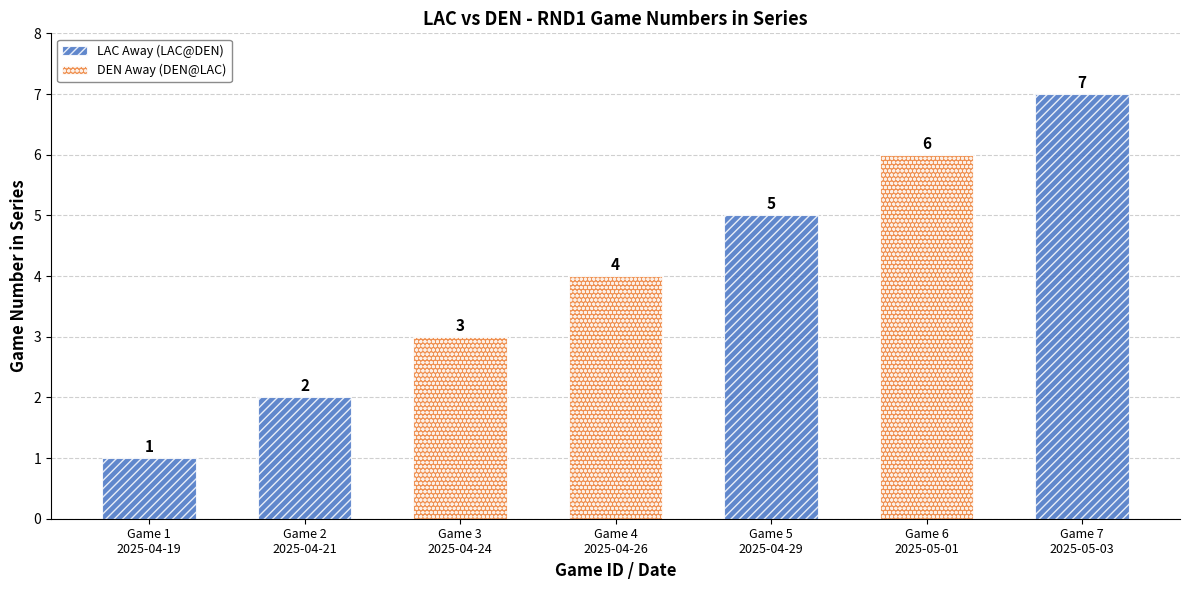

What is the sum of all values?

28